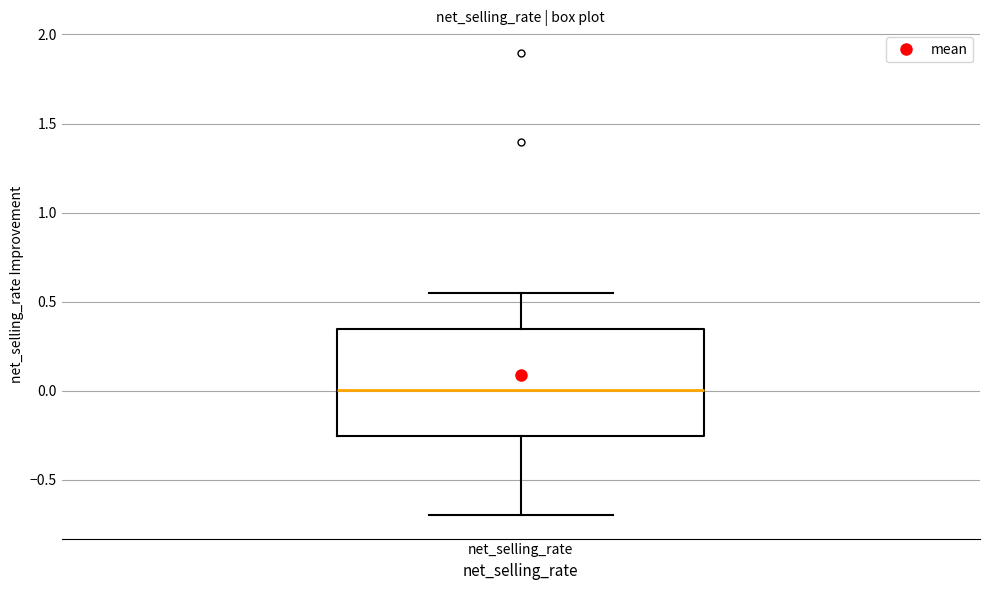

Read this box plot against the y-axis: the position of the median line, the range covered by the box, and the ends of both whiskers. The values are not printed on the chart, so give them approximately, as read against the axis.

median 0.00, box -0.25 to 0.35, whiskers -0.70 to 0.55